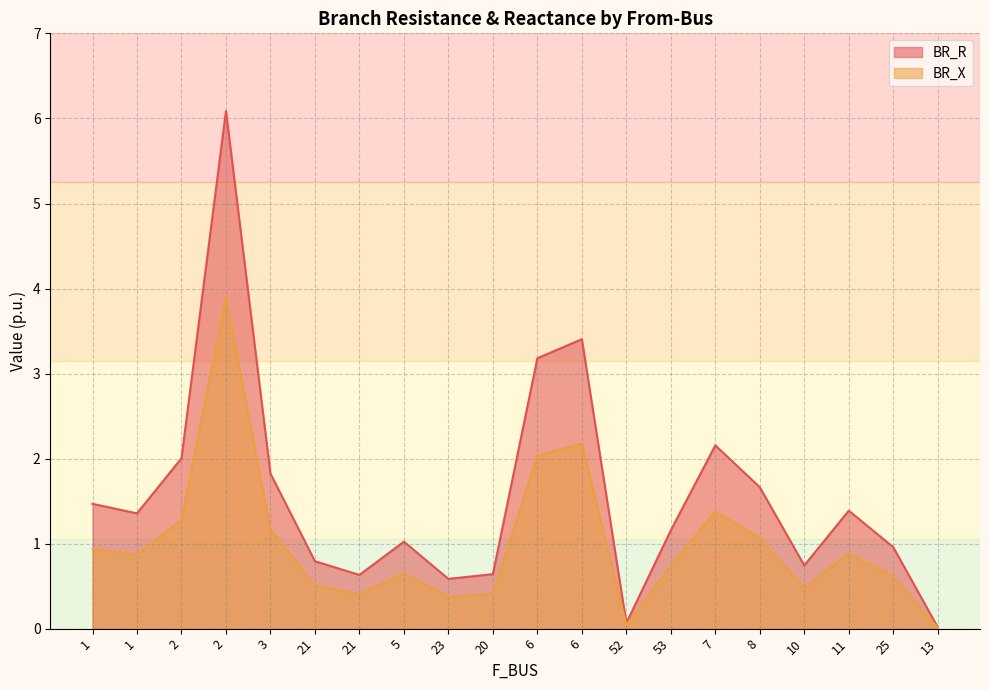

What is the highest value of the BR_X series?

3.9